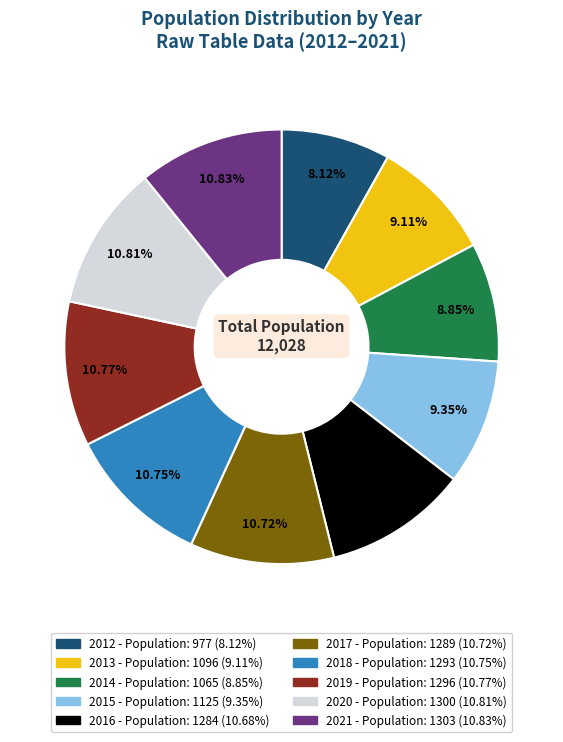

What percentage do 2018 and 2015 together represent?

20.1%